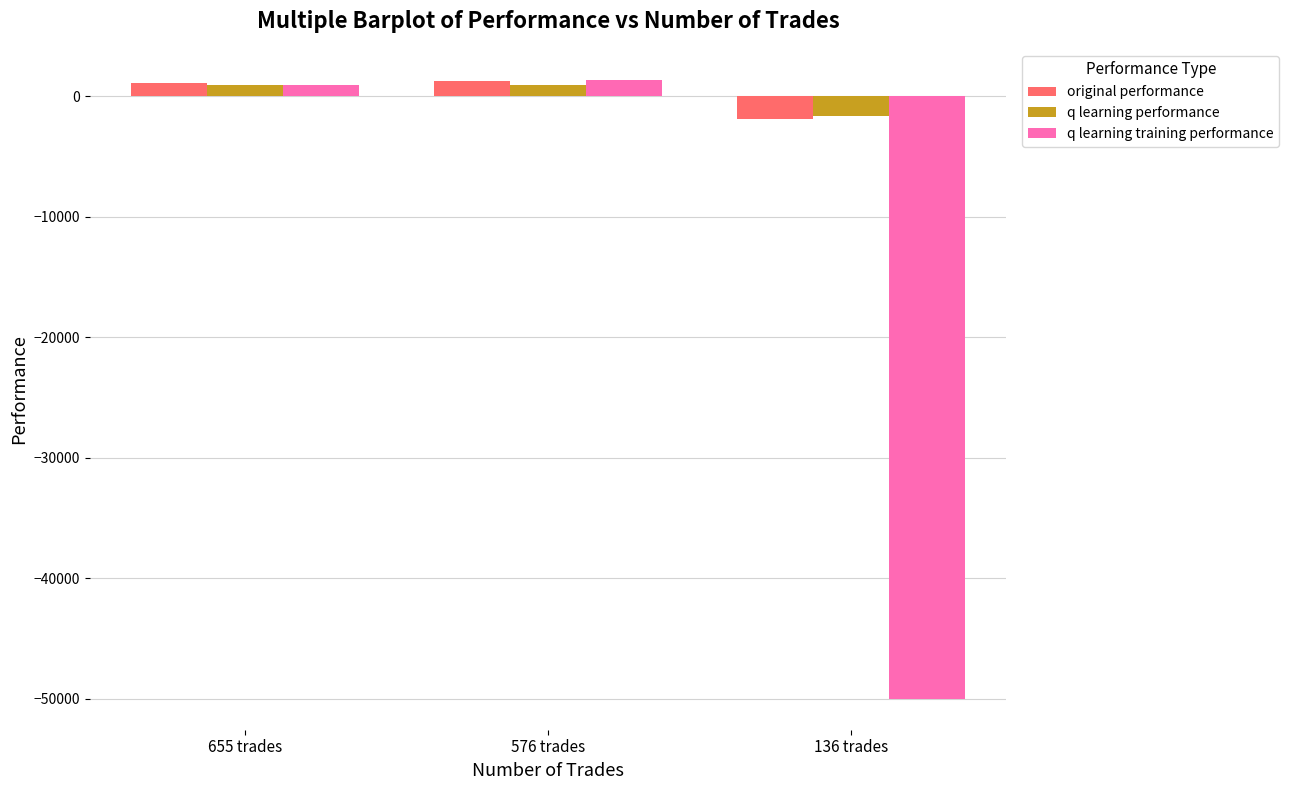

What is the difference between the maximum and minimum values in the q learning training performance series?

51370.2